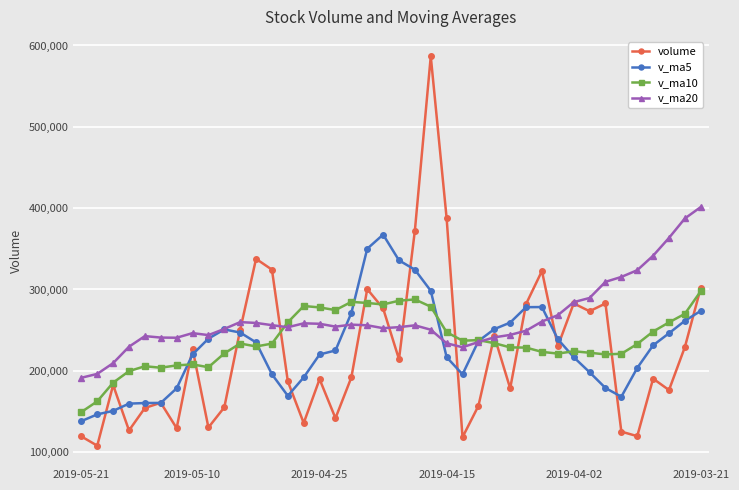

What is the value of the volume point at the 6th from the left?

160748.1